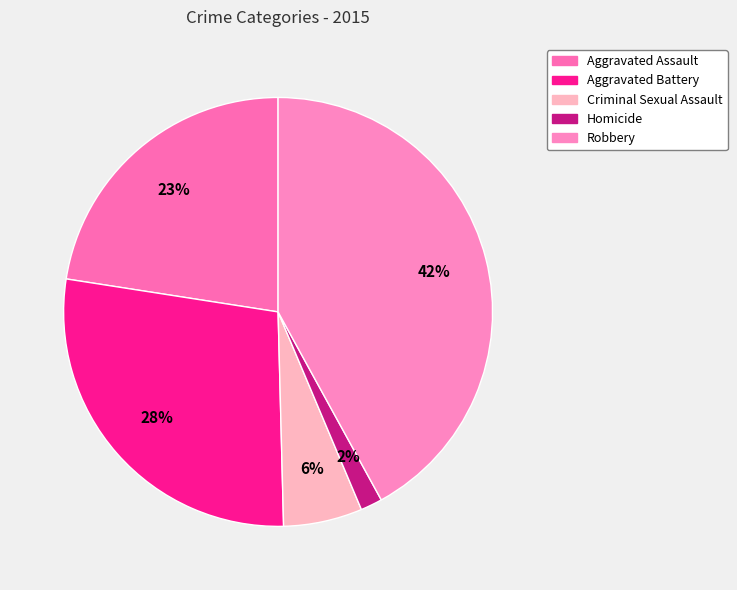

What is the ratio of the value at Criminal Sexual Assault to the value at Aggravated Battery?

0.2